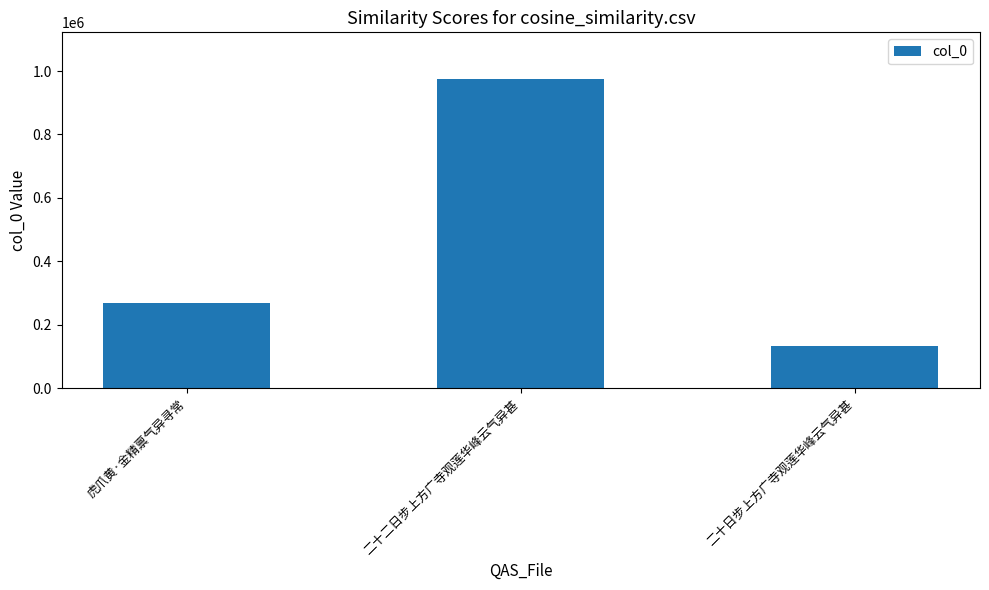

Are the bars horizontal?

No